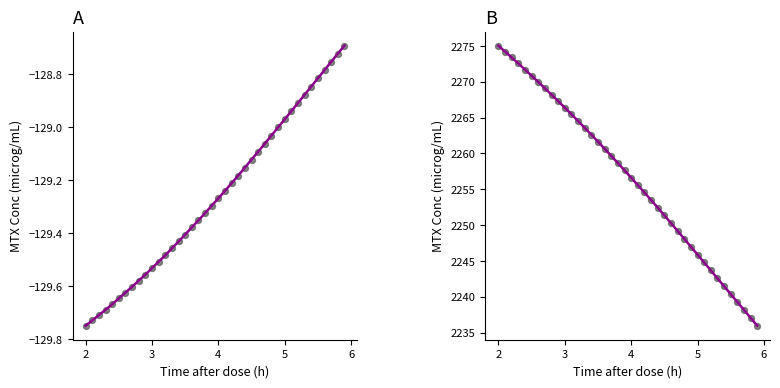

Which series has the largest total across all categories?

Y trend